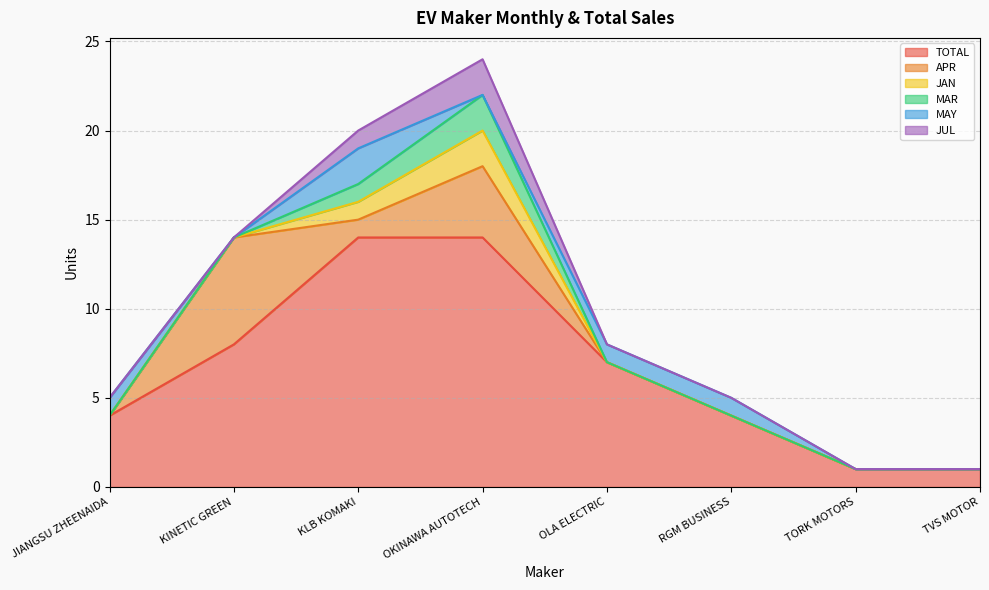

What is the average value of the MAY series?

1